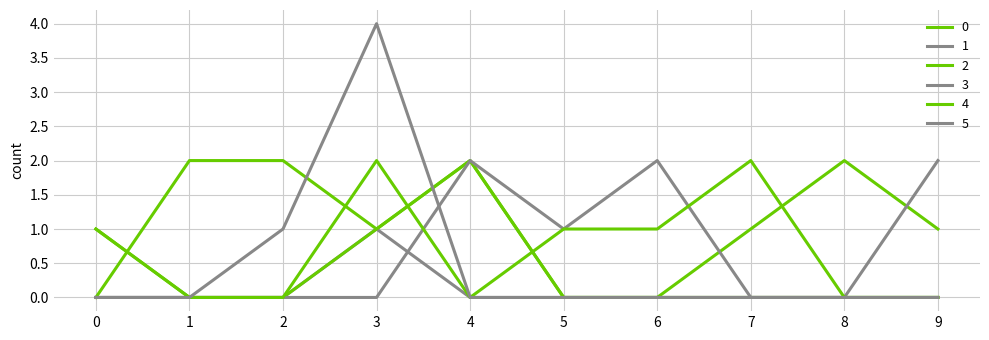

Between 5 and 9, which is larger?

9